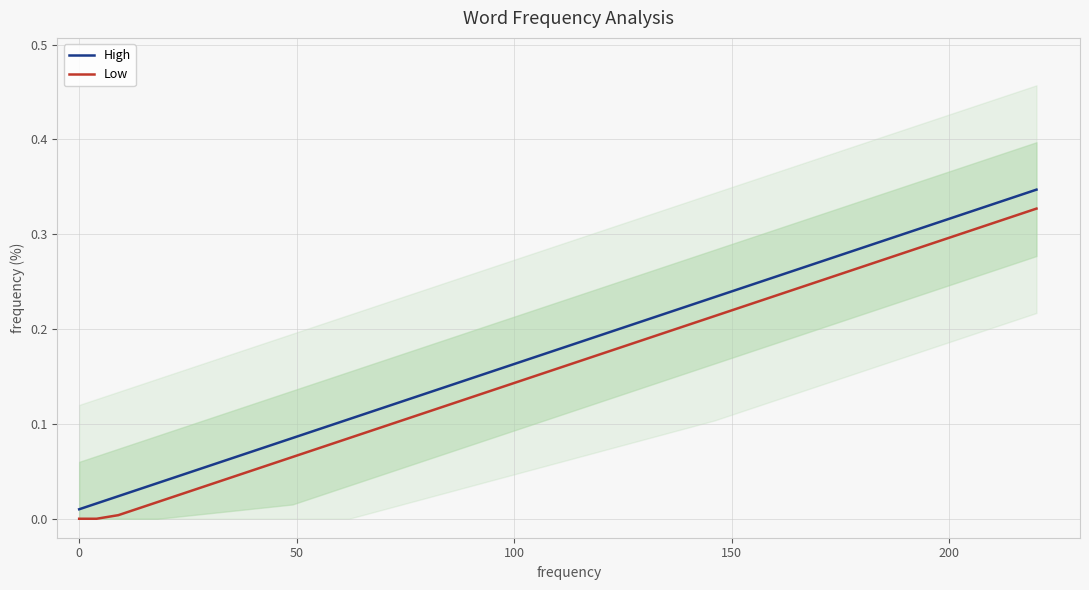

The Low series shows -0.2 at 0. True or false?

False